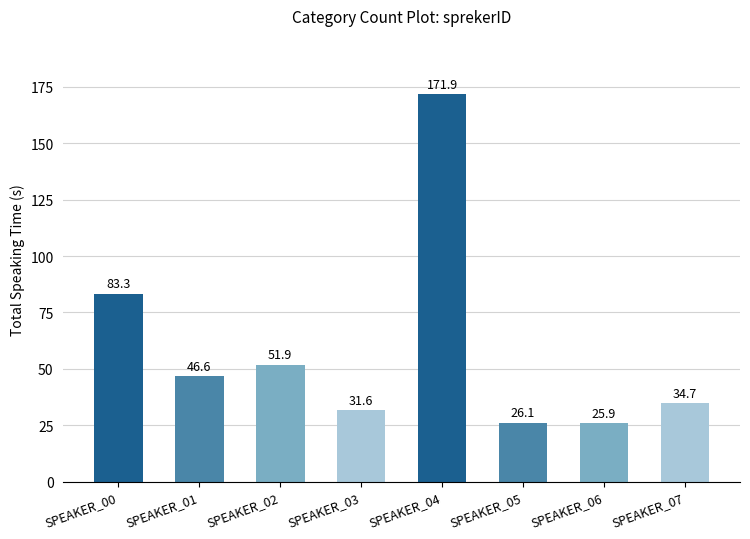

Are the bars grouped side by side (vs. stacked)?

No